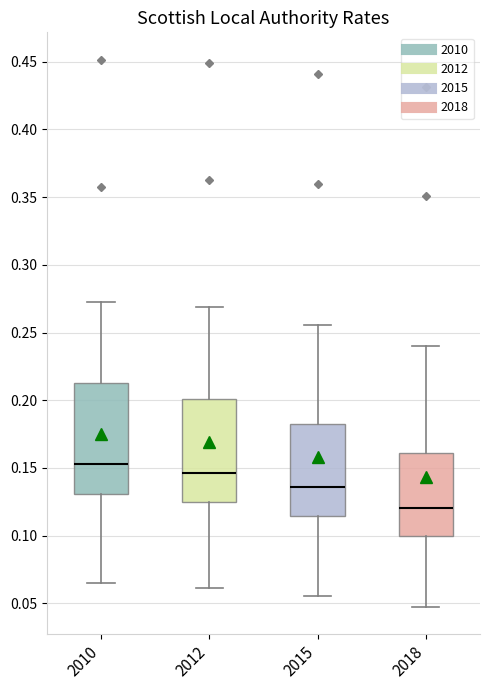

Which box has the lowest median line?

2018